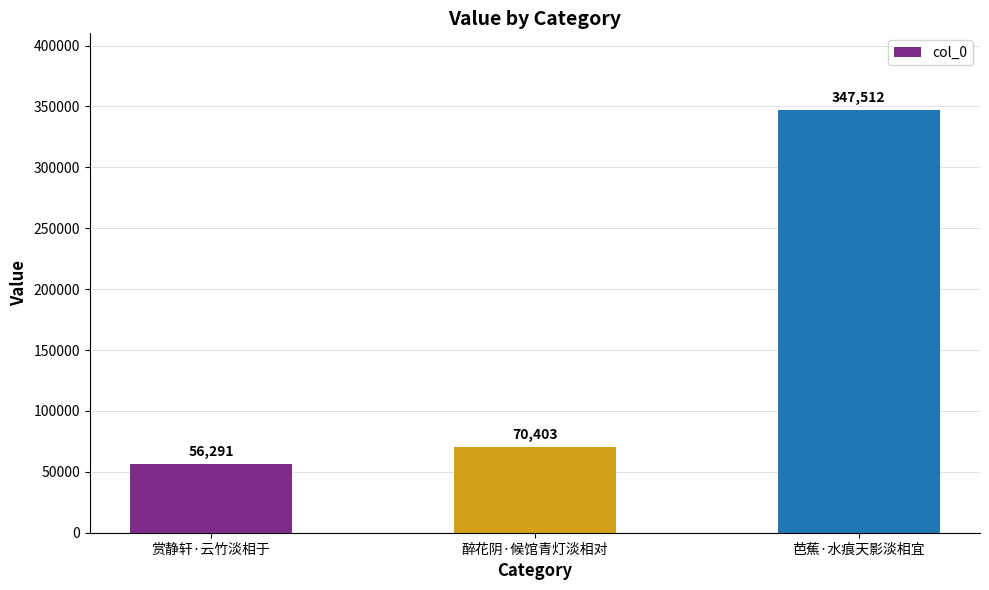

What is the sum of all values?

474206